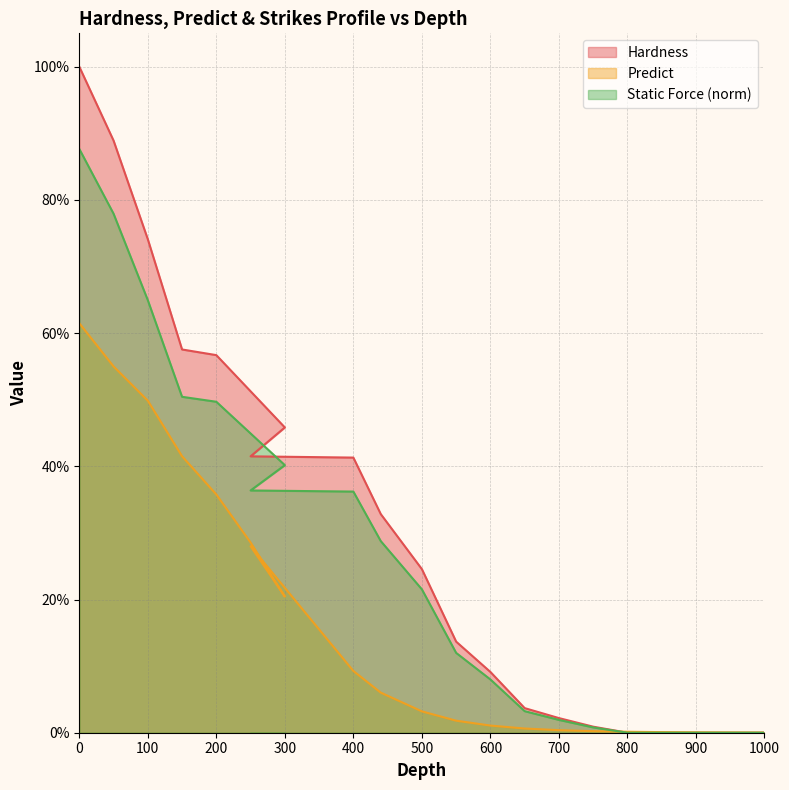

How many lines are shown in the chart?

3